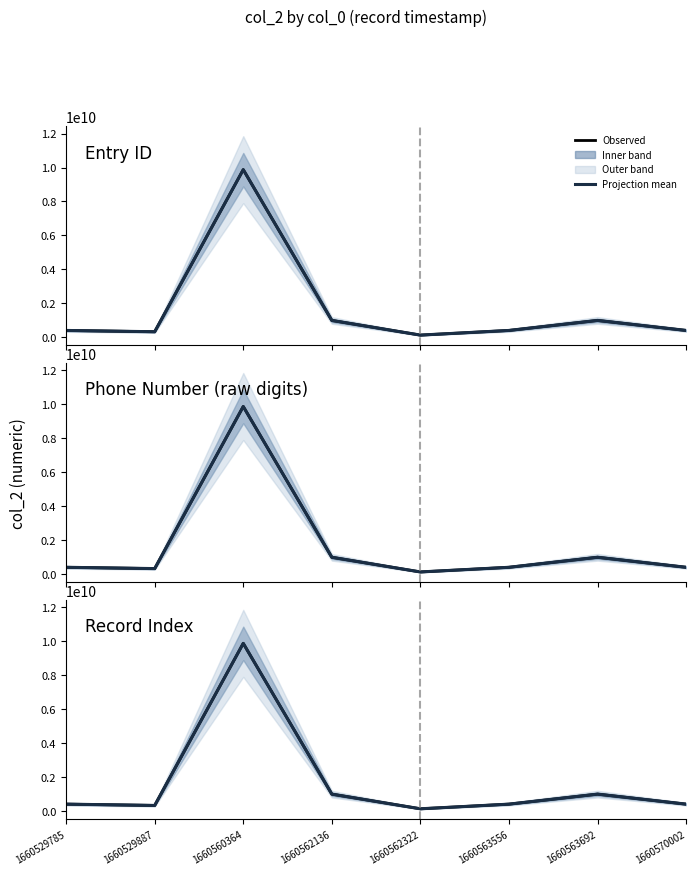

In Projection mean, how many points are lower than both neighbors (excluding endpoints)?

2